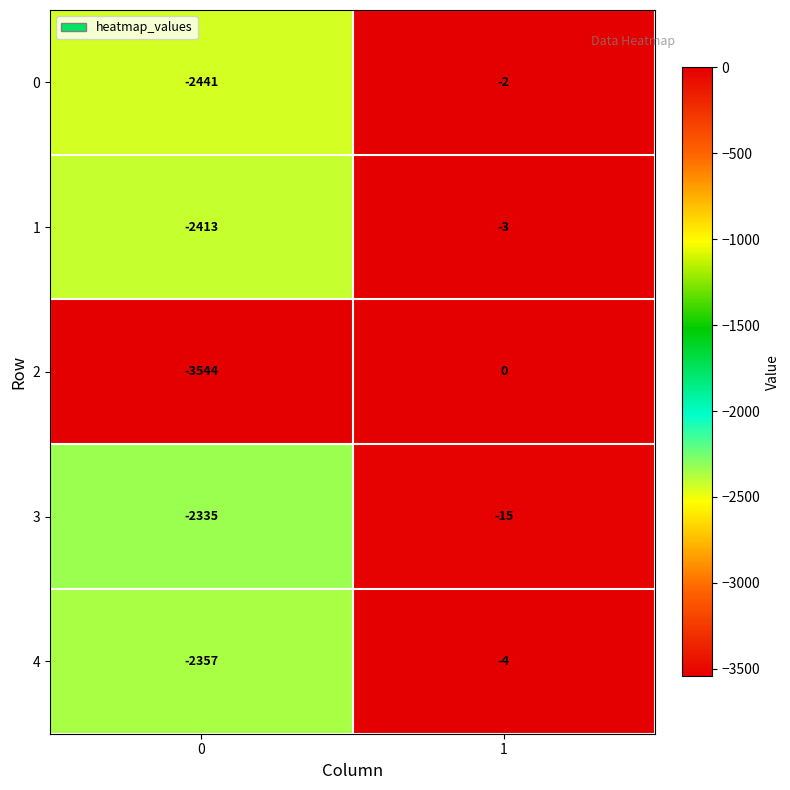

Rank the series at 1 from lowest to highest value.

3, 4, 1, 0, 2